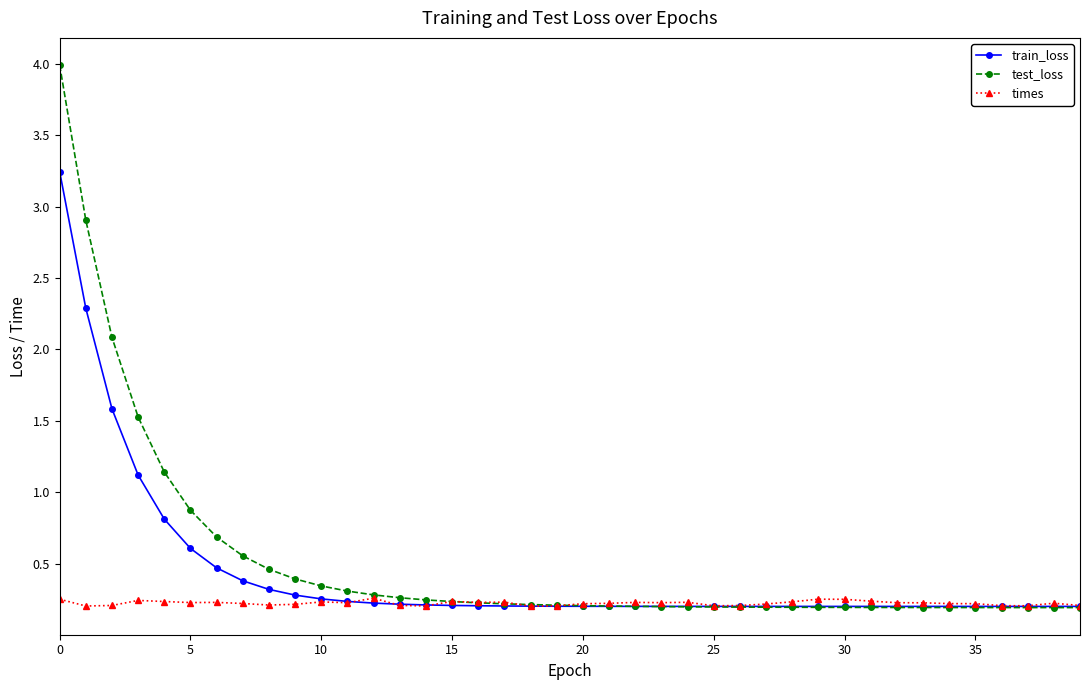

How many times values are between 0 and 1?

40